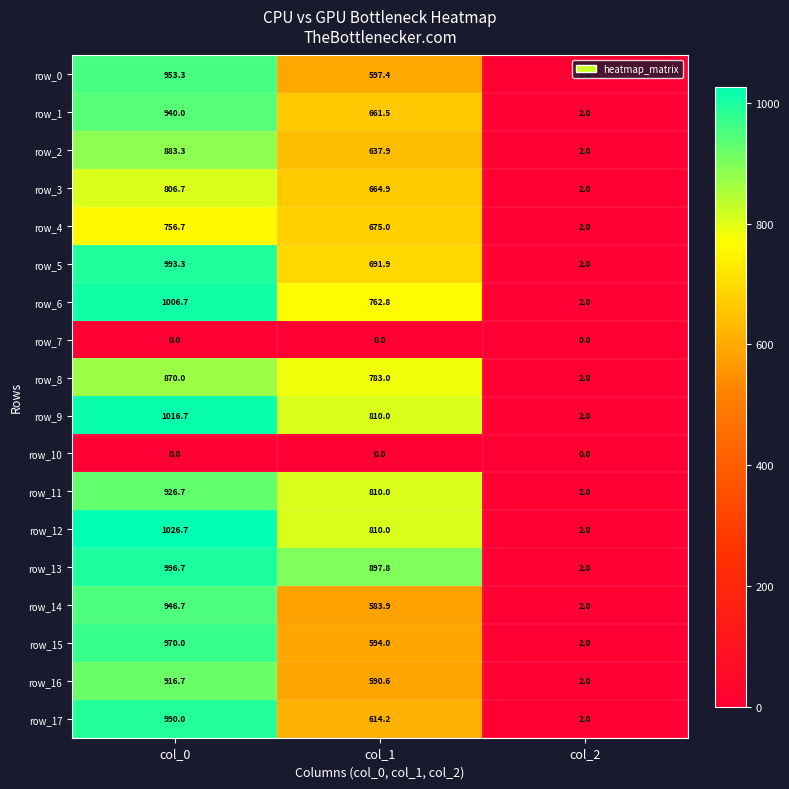

True or false: row_11 has a value of 3.2 at col_2.

False